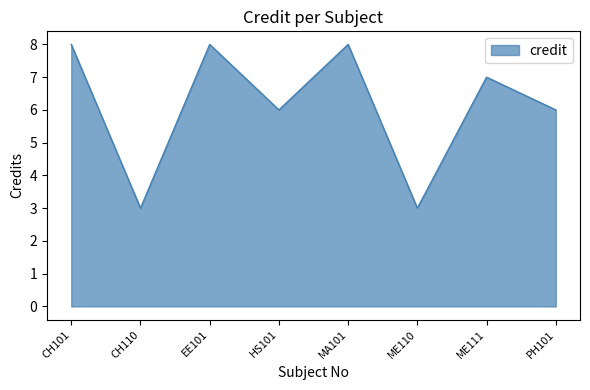

Reading left to right, list all the values displayed in this chart.

8	3	8	6	8	3	7	6